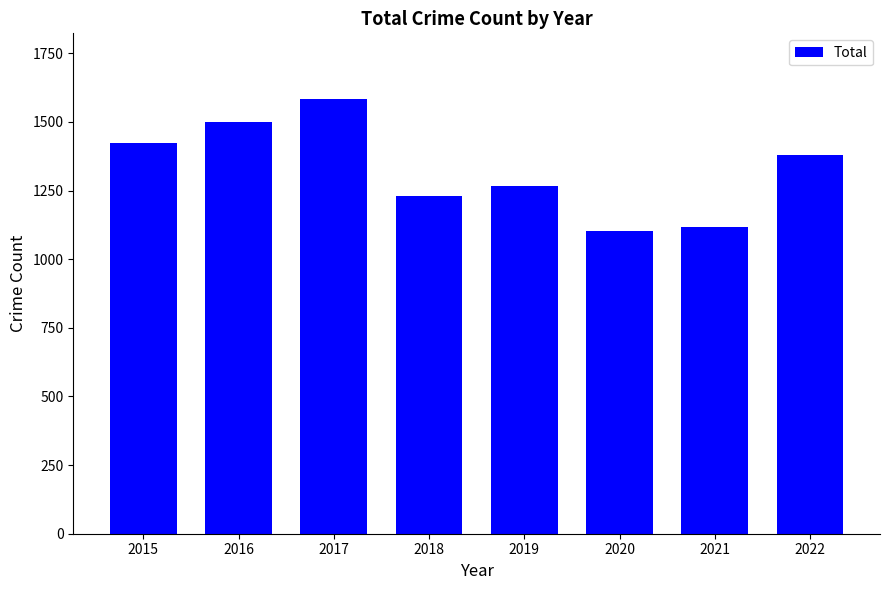

Count the number of categories in the chart.

8